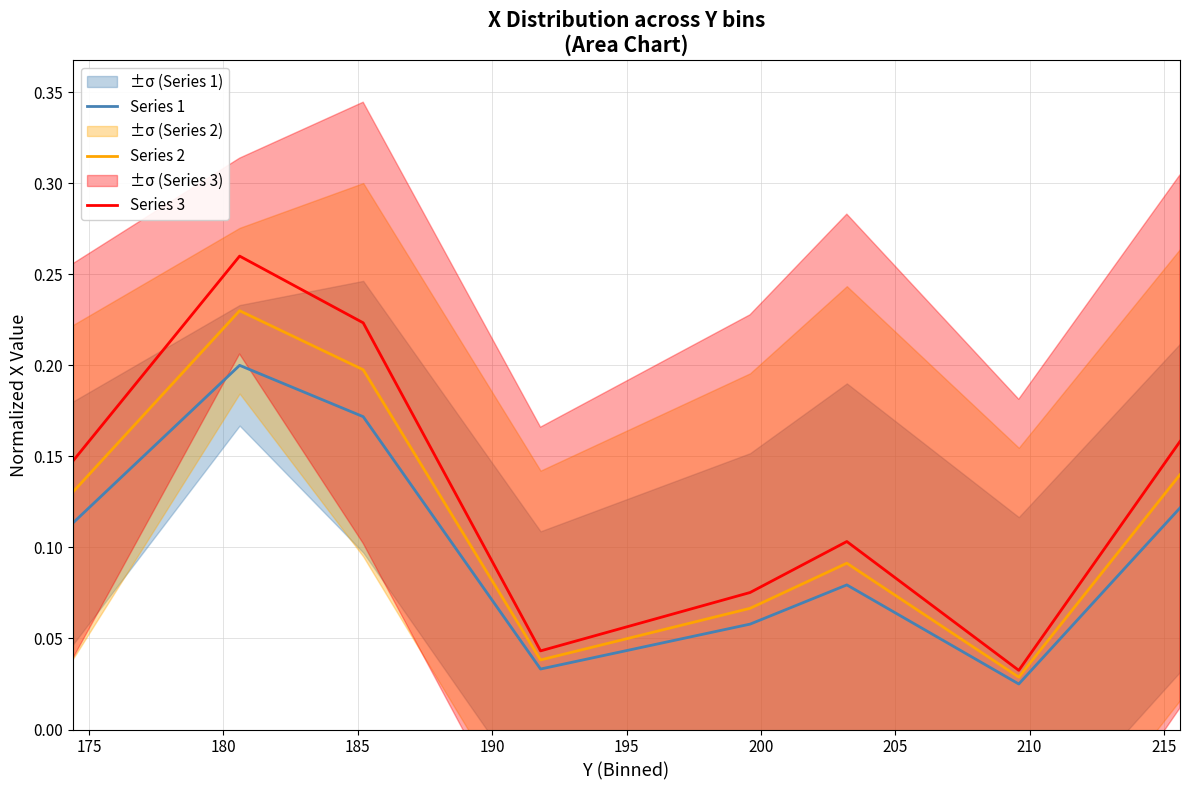

True or false: Series 2 has more than 1 interior local peaks.

True